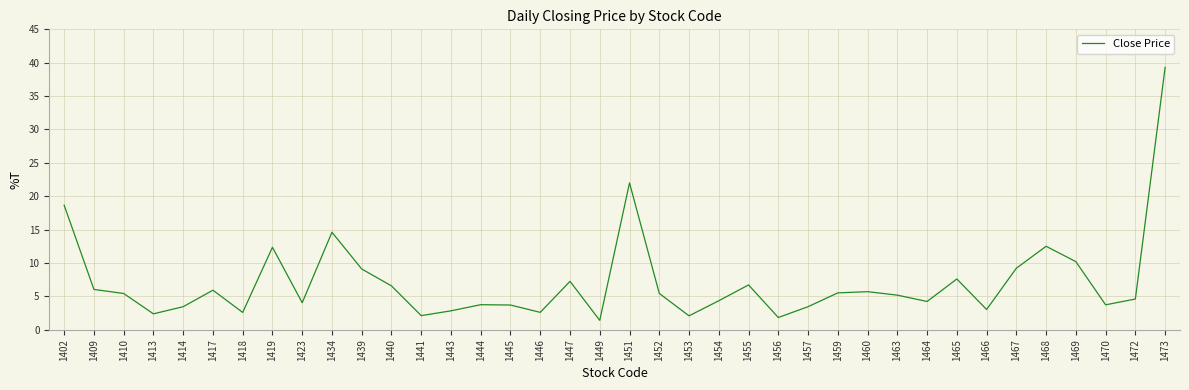

Which has a higher value, 1460 or 1468?

1468